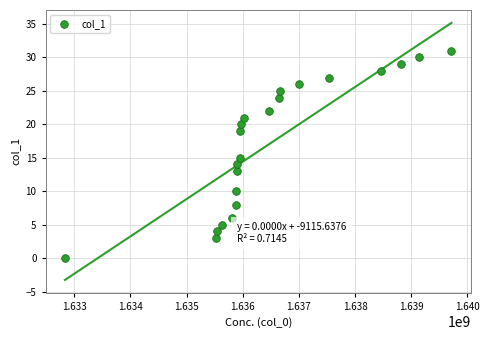

What is the range of X values (max minus min)?

6885050